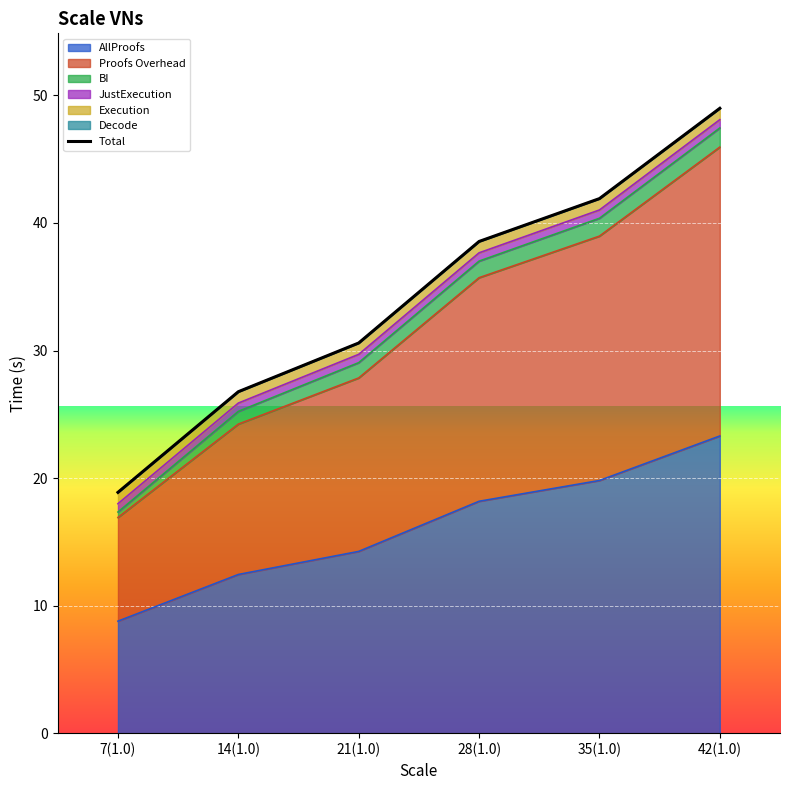

What is the minimum value shown in the chart?

18.9